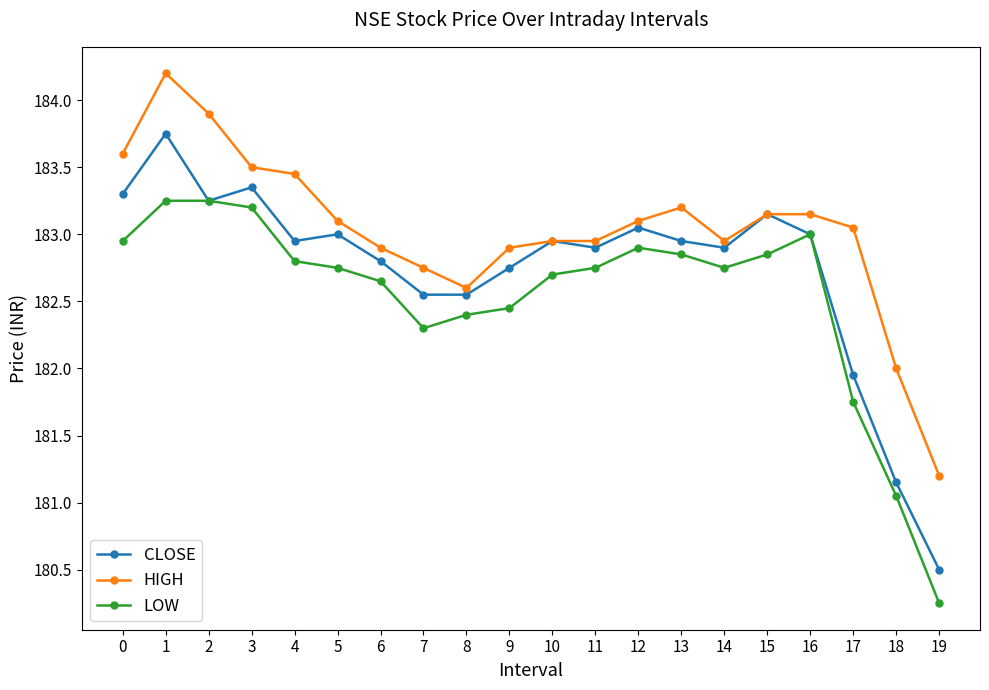

Which category has the highest value in the CLOSE series?

1